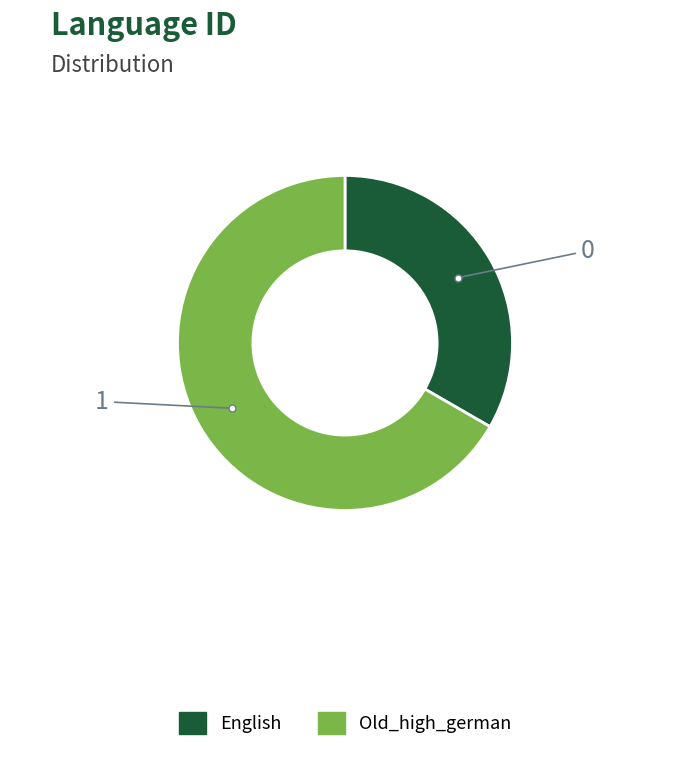

Rank the categories by value from lowest to highest.

English, Old_high_german